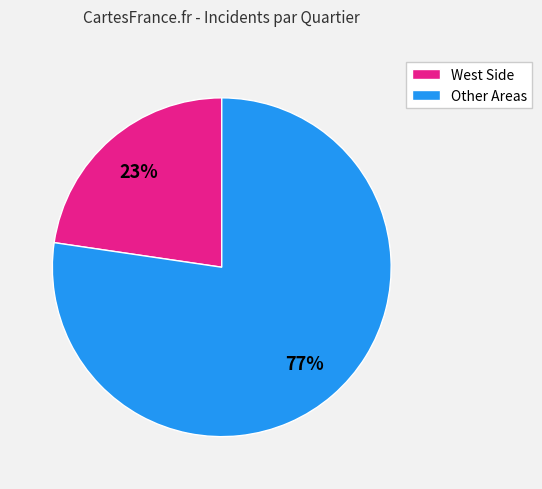

Is there any slice that represents more than half of the pie?

Yes